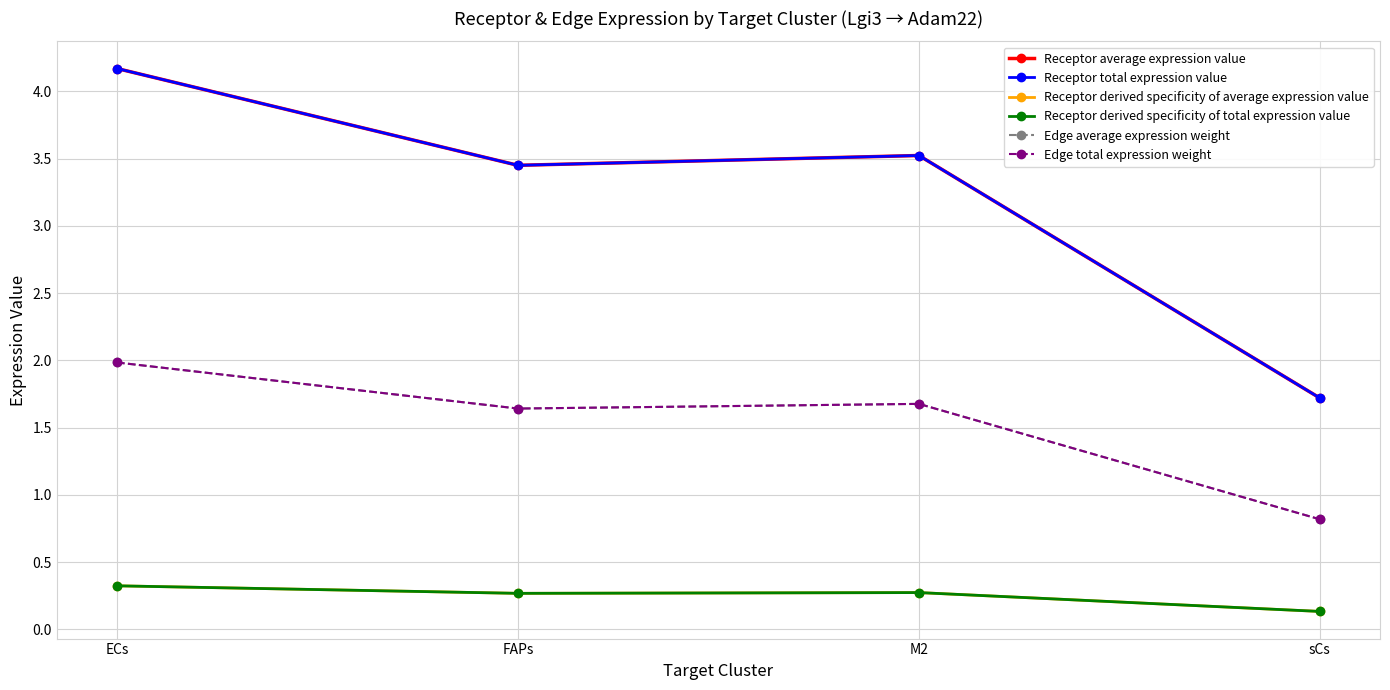

True or false: Receptor derived specificity of average expression value has a value of 0.3 at M2.

True